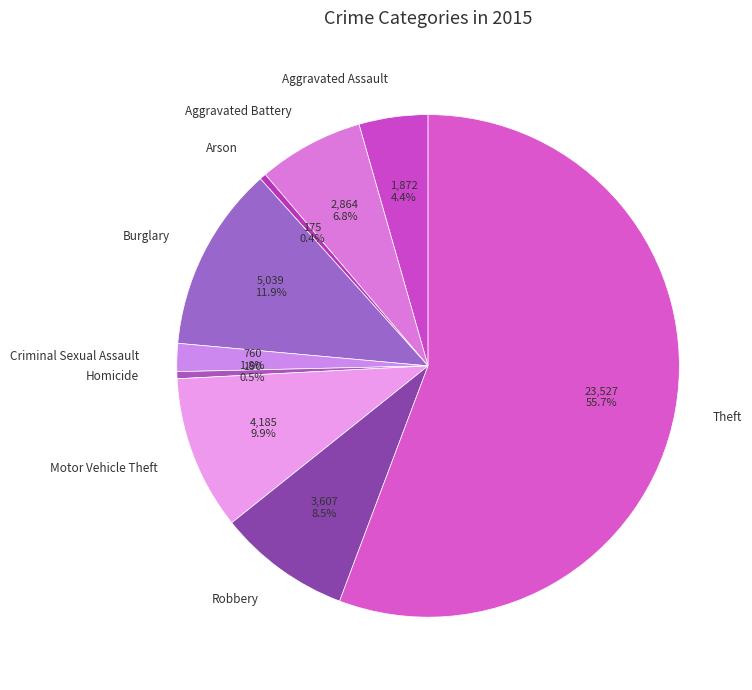

True or false: Burglary accounts for 21% of the total.

False